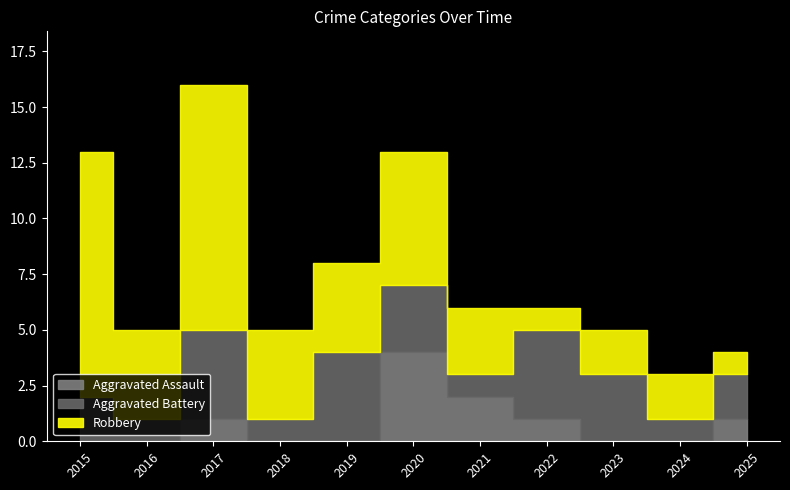

True or false: Robbery and Aggravated Assault cross at least once.

False